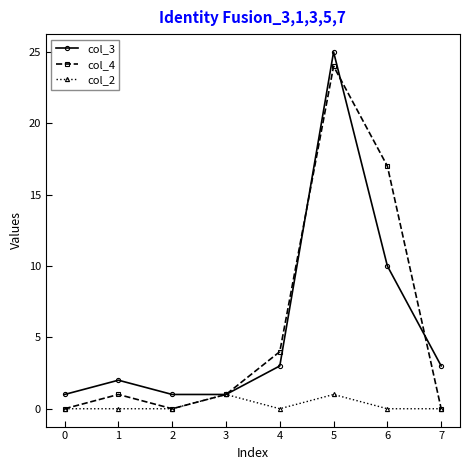

True or false: col_3 has more than 1 points higher than both neighbors.

True